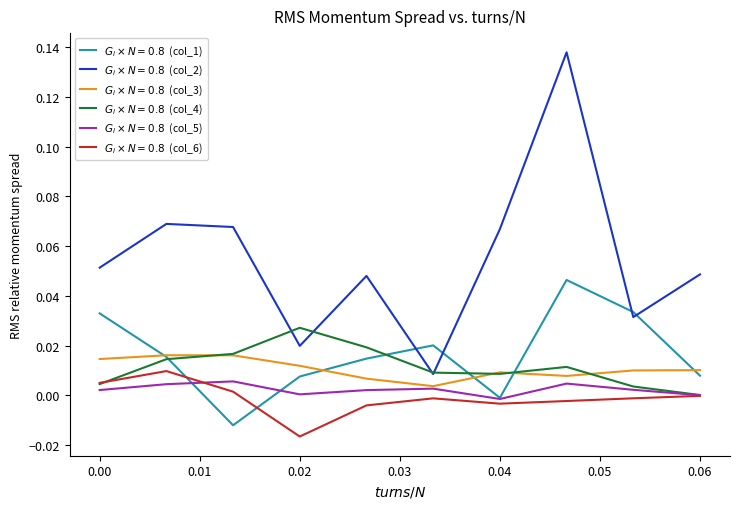

Which label corresponds to the smallest value in the chart?

0.02